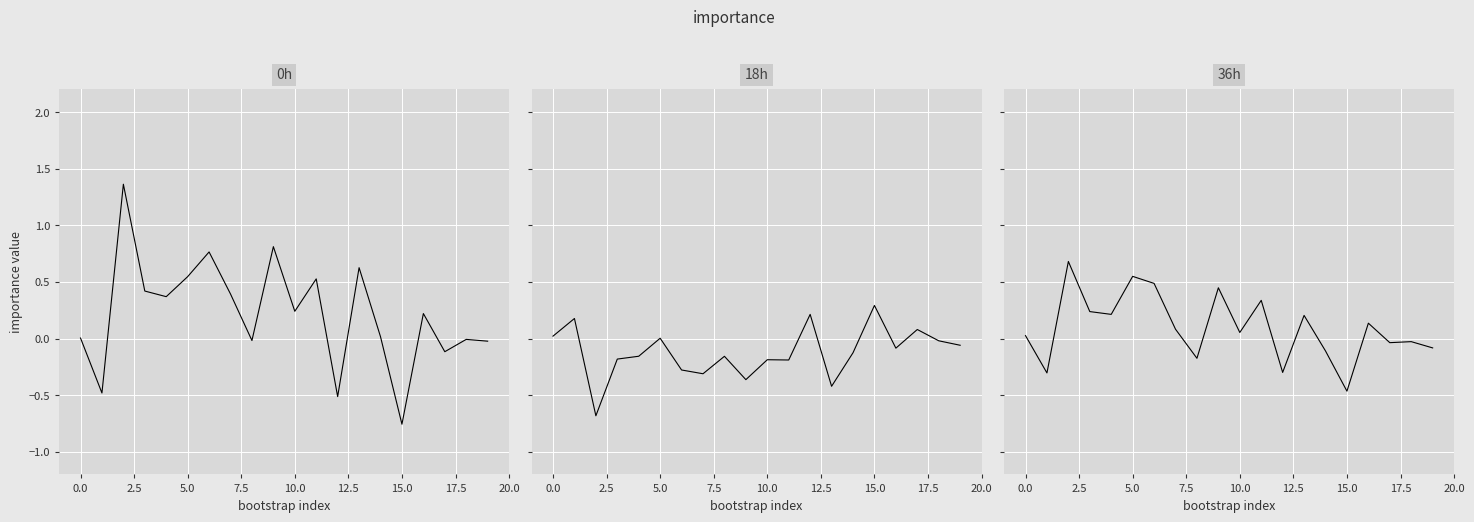

True or false: biomarker has more than 0 interior local peaks.

True